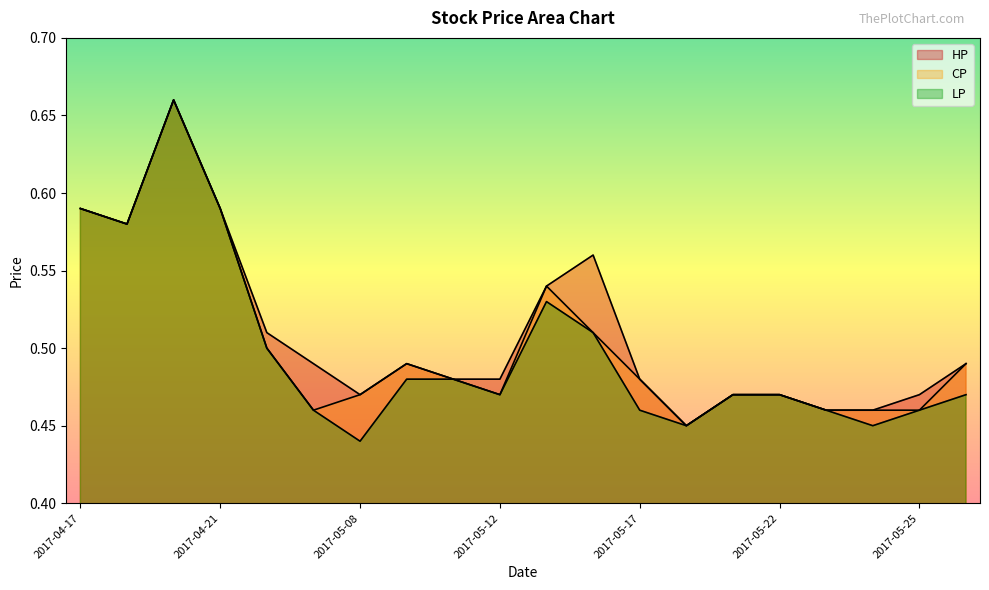

What is the label of the 10th point from the left?

2017-05-12